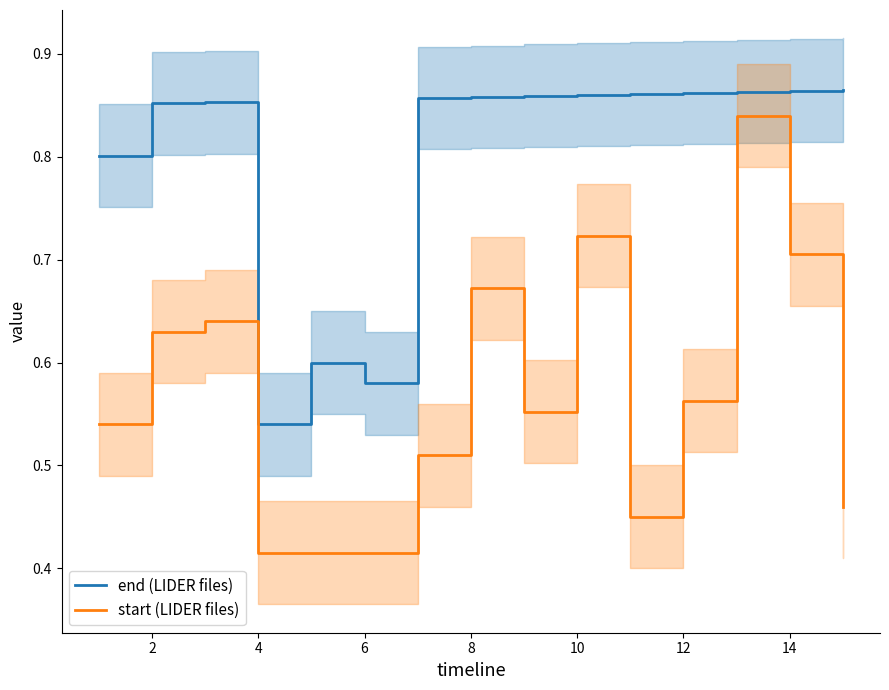

Count the start (LIDER files) values in the range 0 to 1.

15